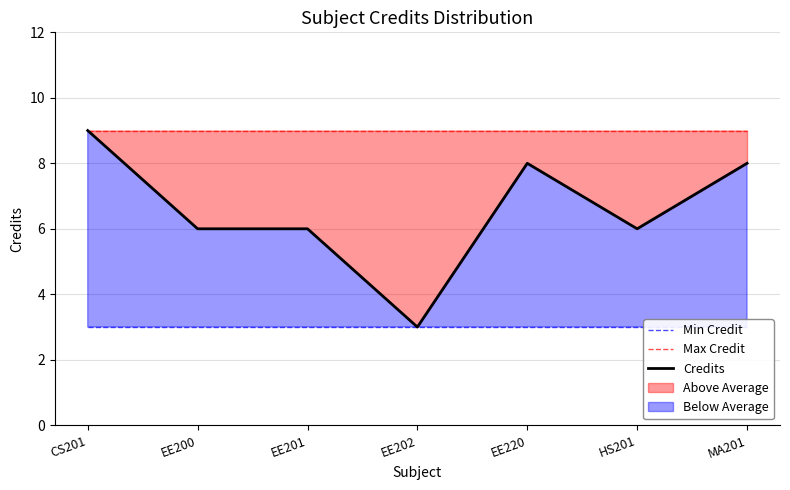

The Max Credit series shows 4 at CS201. True or false?

False